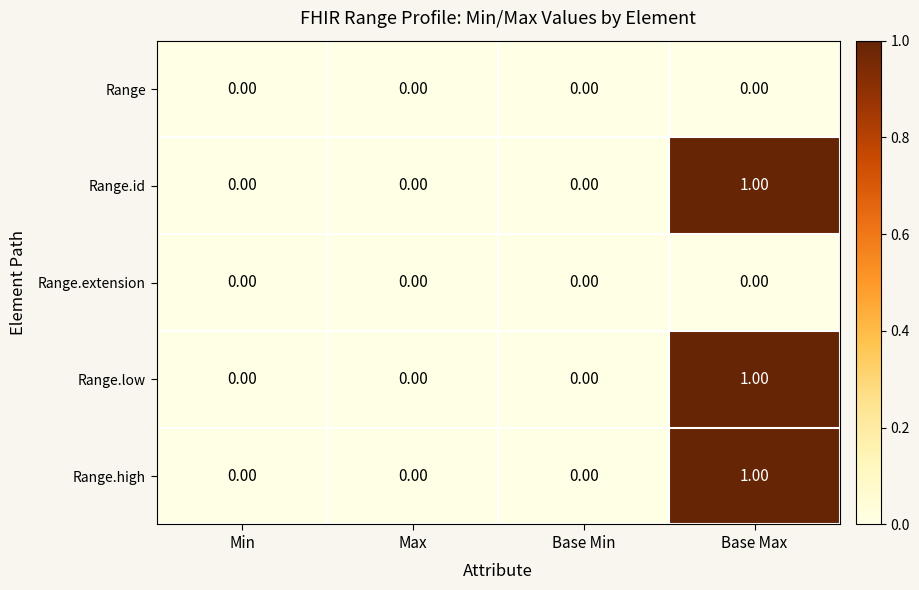

At which category does the chart reach its peak across all series?

Base Max